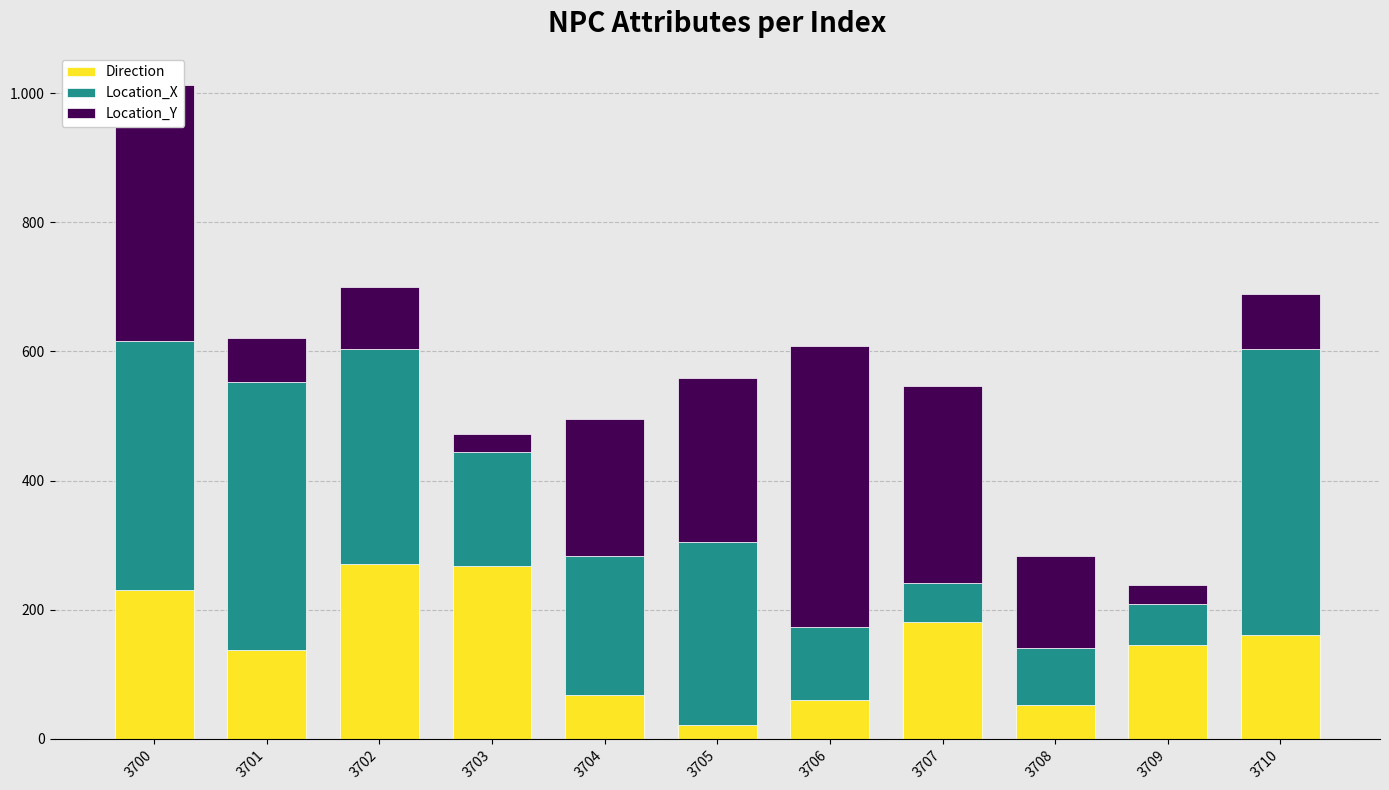

Does the chart contain any negative values?

No